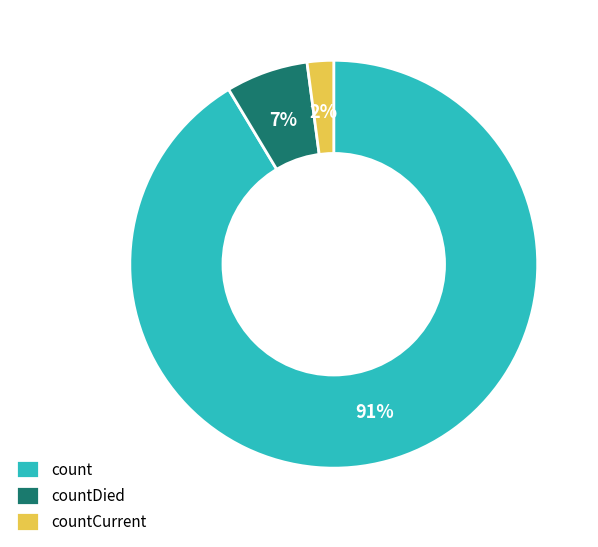

What is the ratio of the value at countCurrent to the value at countDied?

0.3